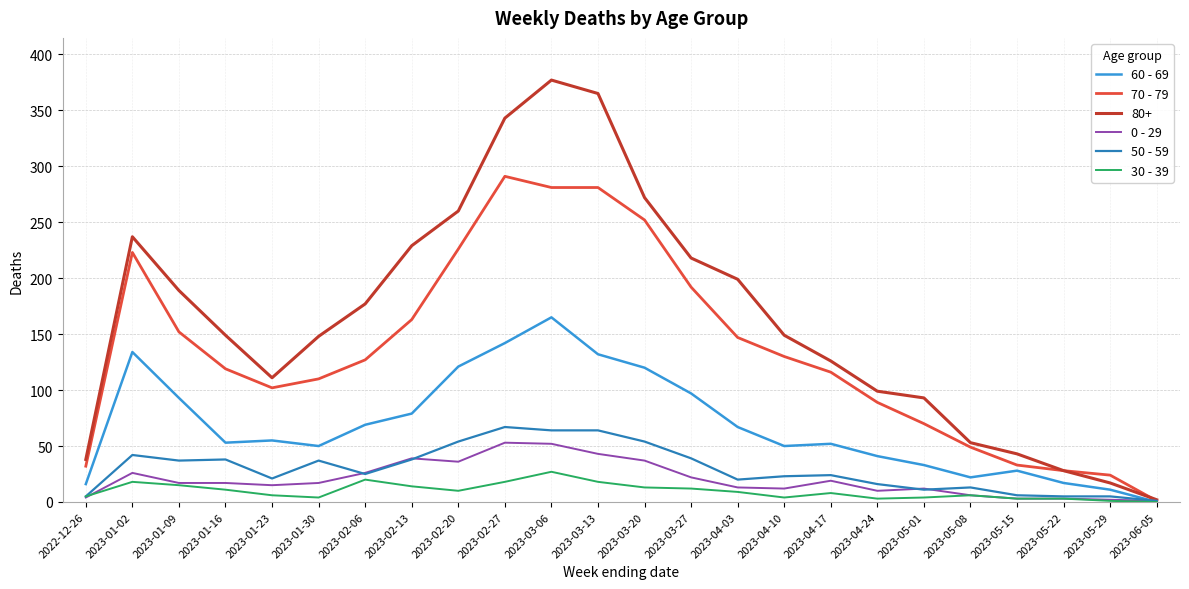

Is this an area chart (filled region under the line)?

No